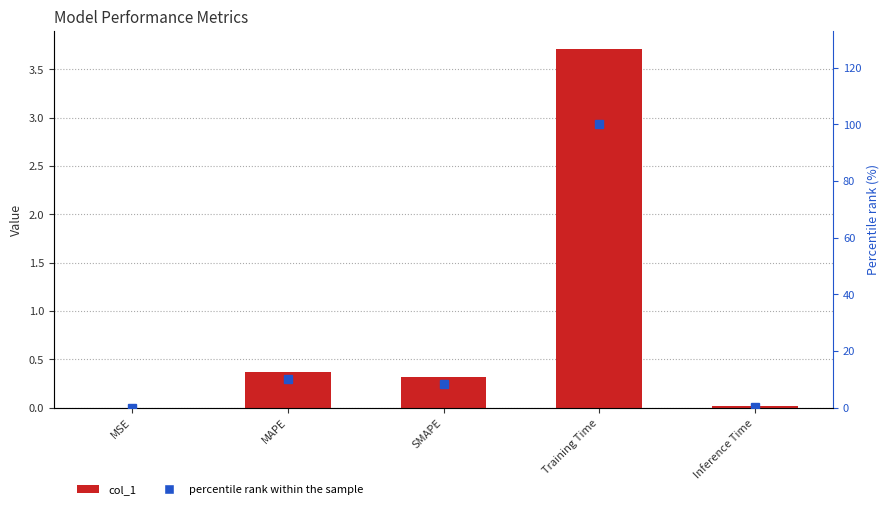

Which has a higher value, SMAPE or Training Time?

Training Time